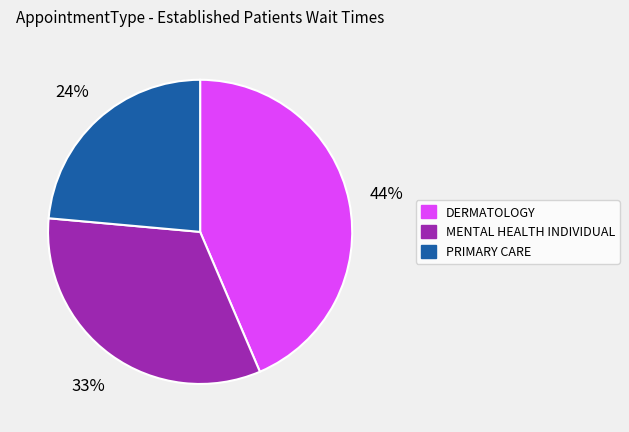

Is there a majority slice in this chart?

No